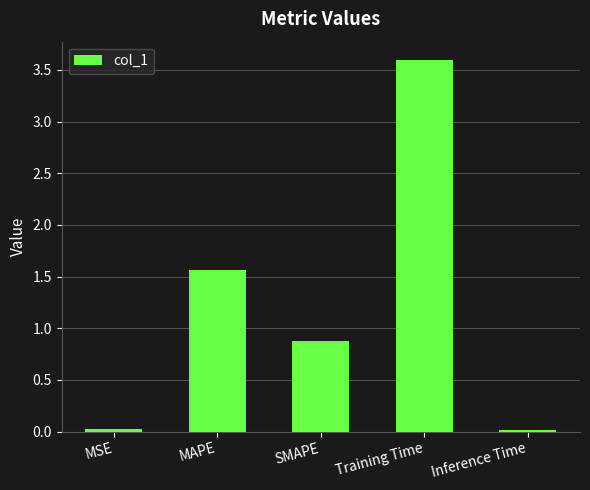

Is it true that the value at MSE is 0.0?

True